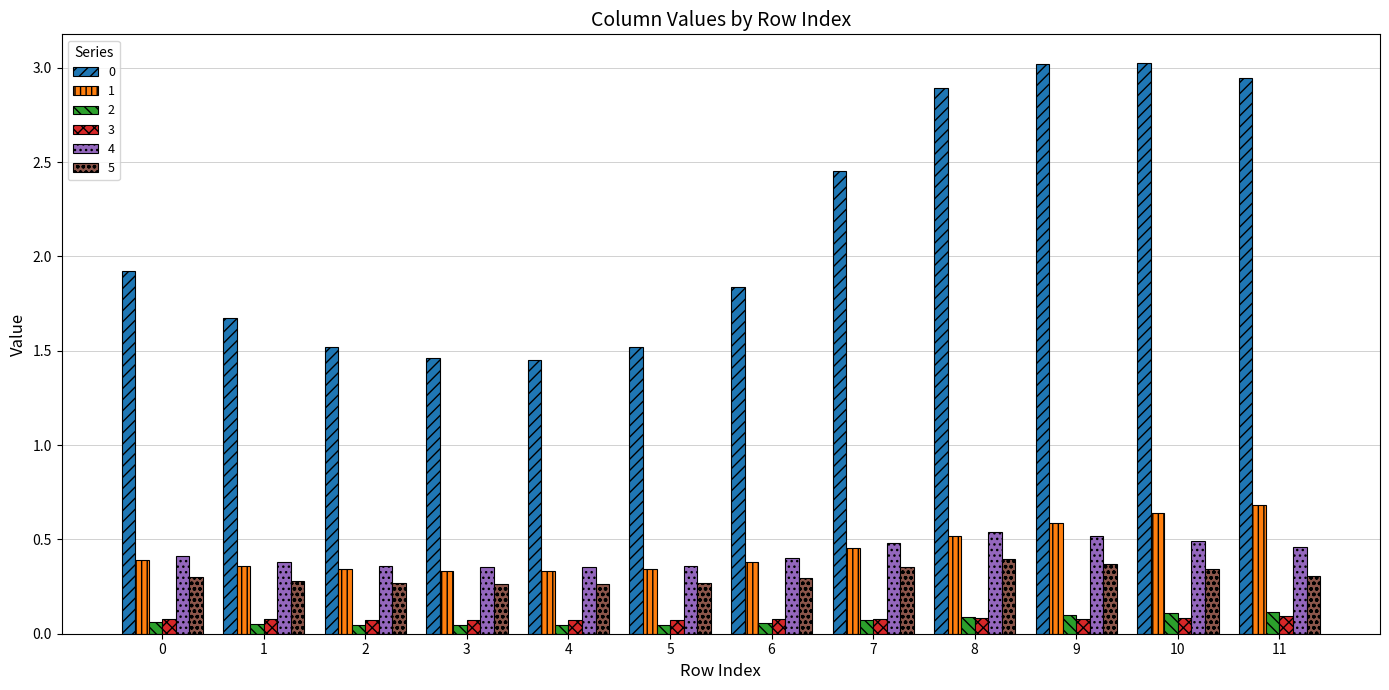

Is the value of 0 at 3 greater than the value of 2 at 2?

Yes